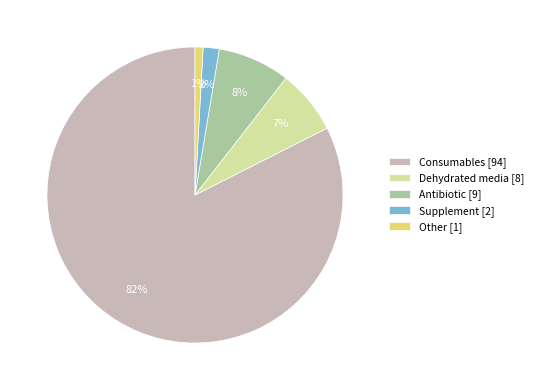

Combined, do Antibiotic and Consumables account for over 50%?

Yes